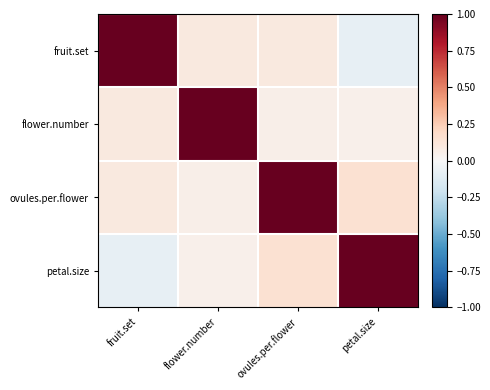

At which category is the sum across all series the highest?

ovules.per.flower